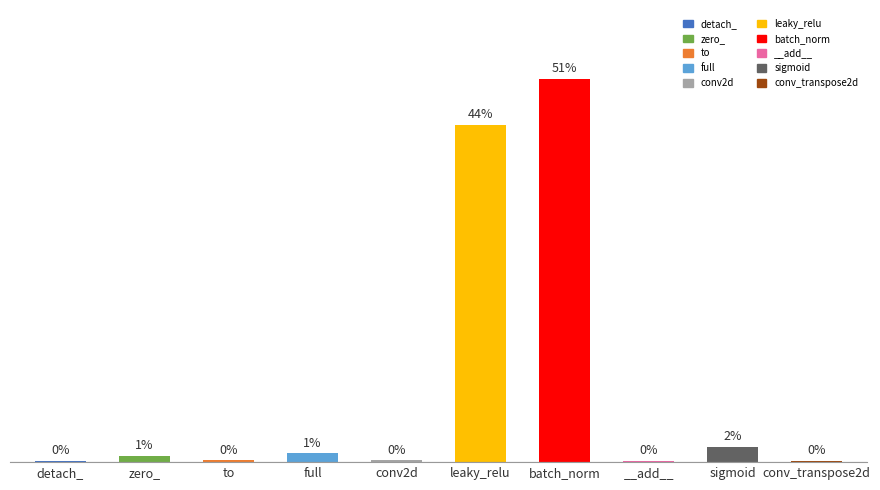

Between leaky_relu and detach_, which is larger?

leaky_relu